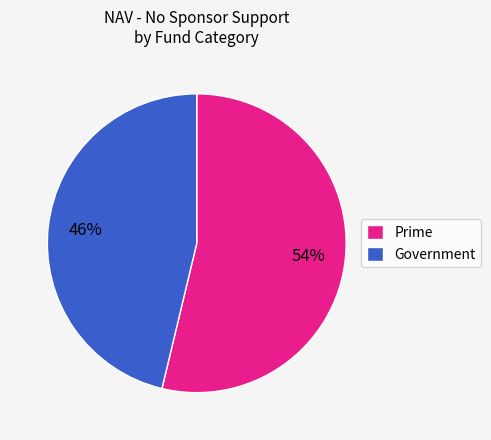

How many slices are in this pie chart?

2